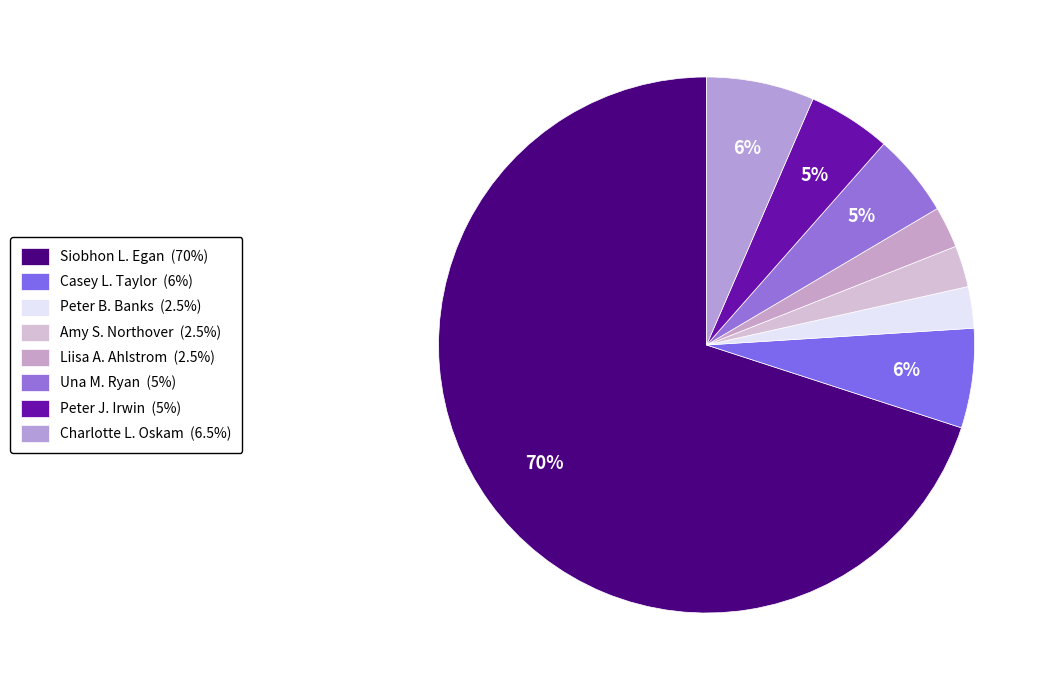

How many slices are in this pie chart?

8